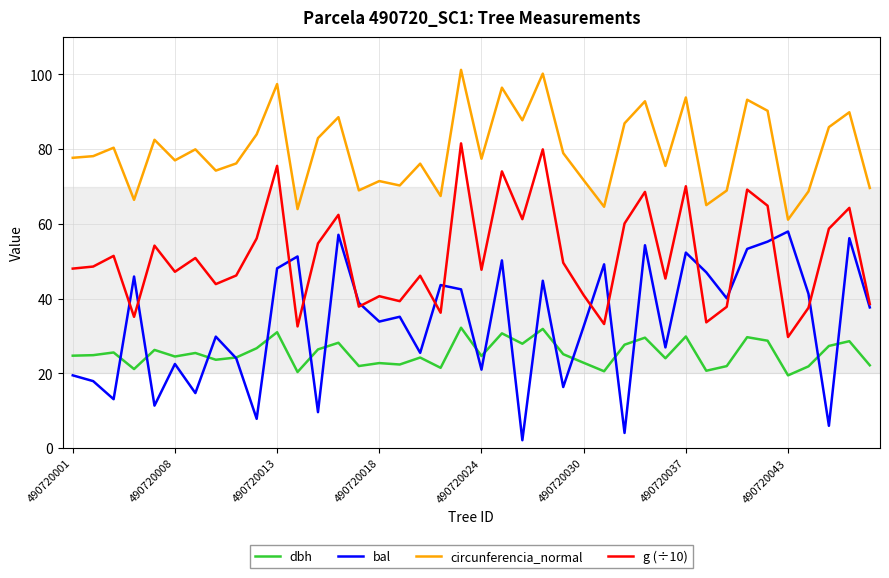

What are all the series names shown in the legend?

dbh, bal, circunferencia_normal, g (÷10)